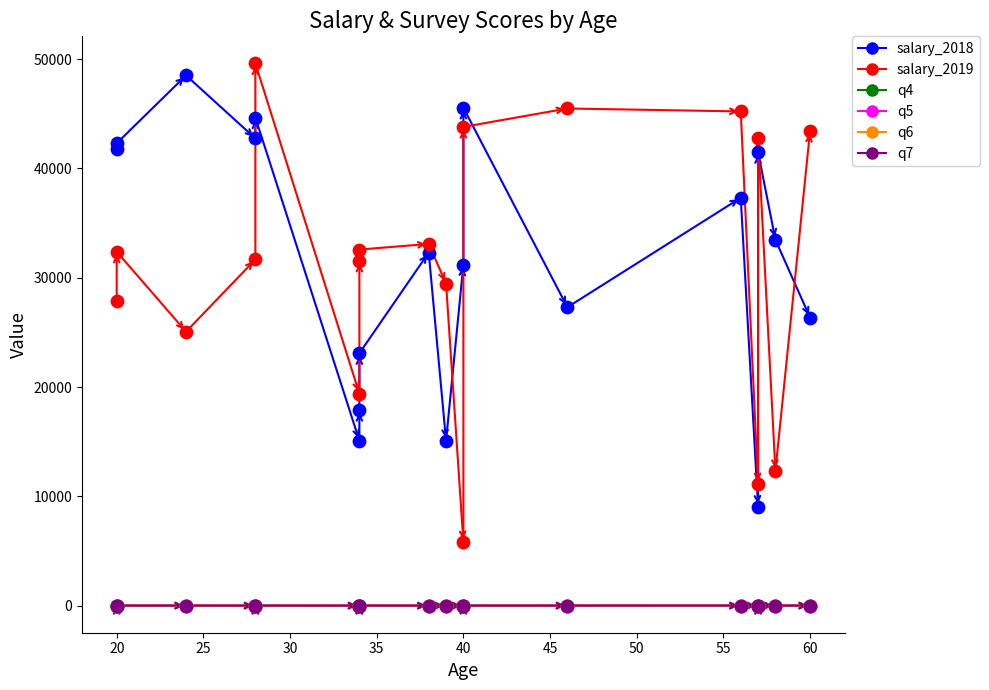

Is the value of q5 at 40 greater than the value of q6 at 57?

Yes